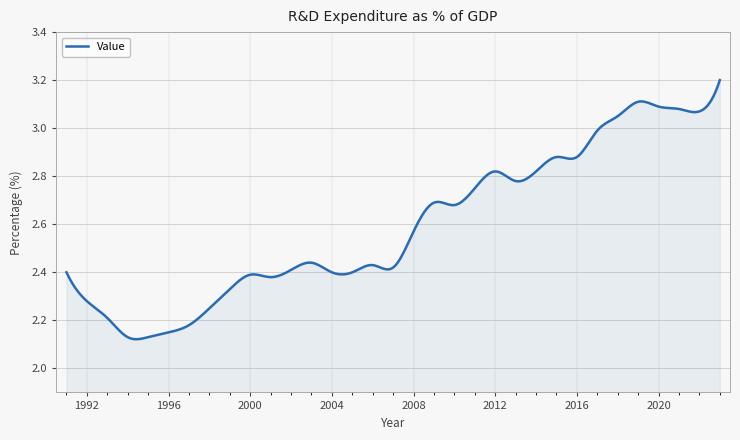

What is the difference between the maximum and minimum values?

1.1